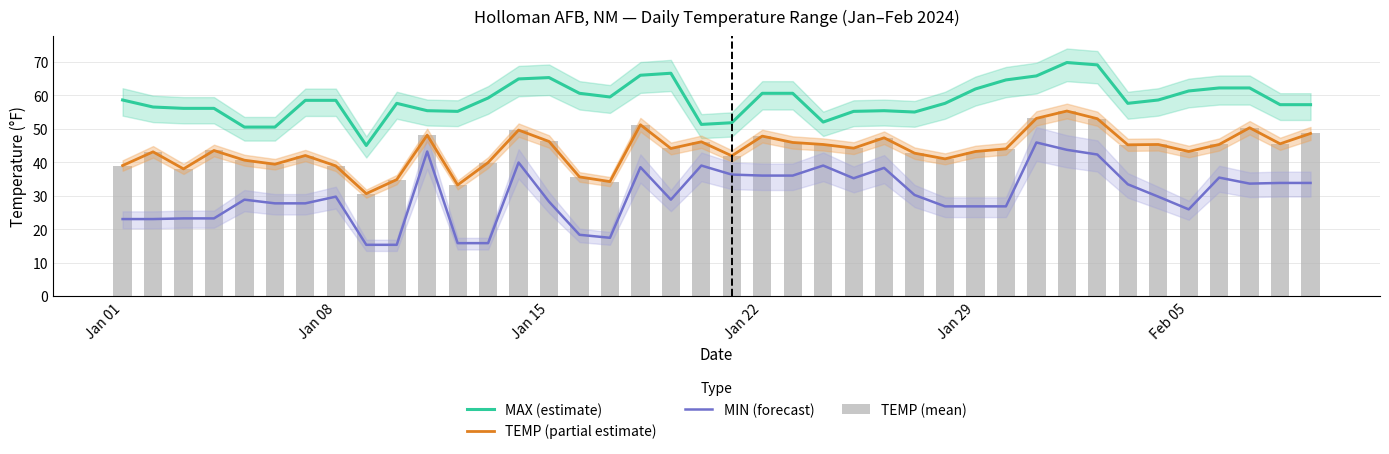

What is the minimum value shown in the chart?

15.3